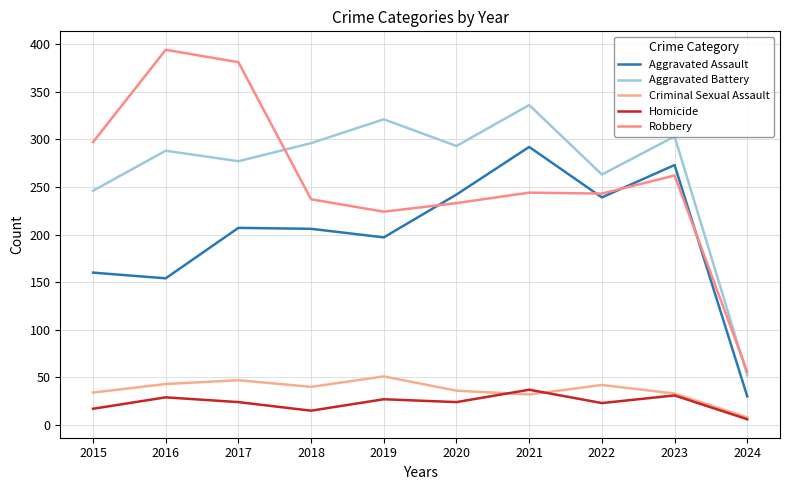

What is the value of the Aggravated Battery point at the 1st from the left?

246